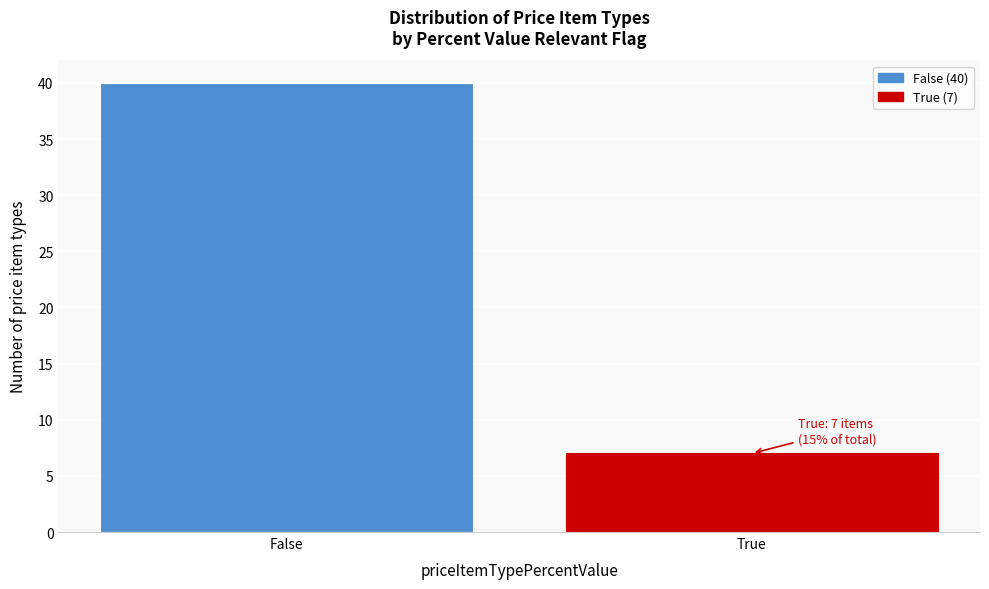

Reading right to left, extract all data points from this chart.

True=7	False=40